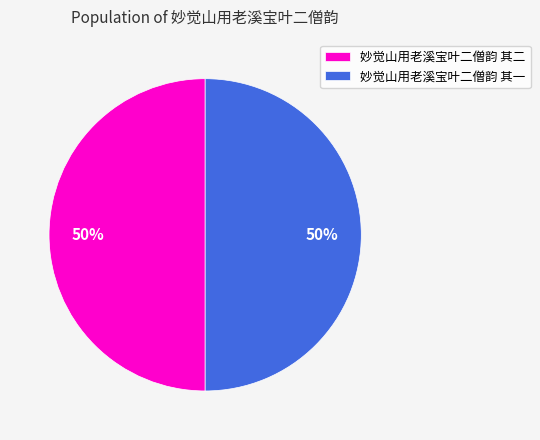

Is it true that 妙觉山用老溪宝叶二僧韵 其一 is 50% of the pie?

True